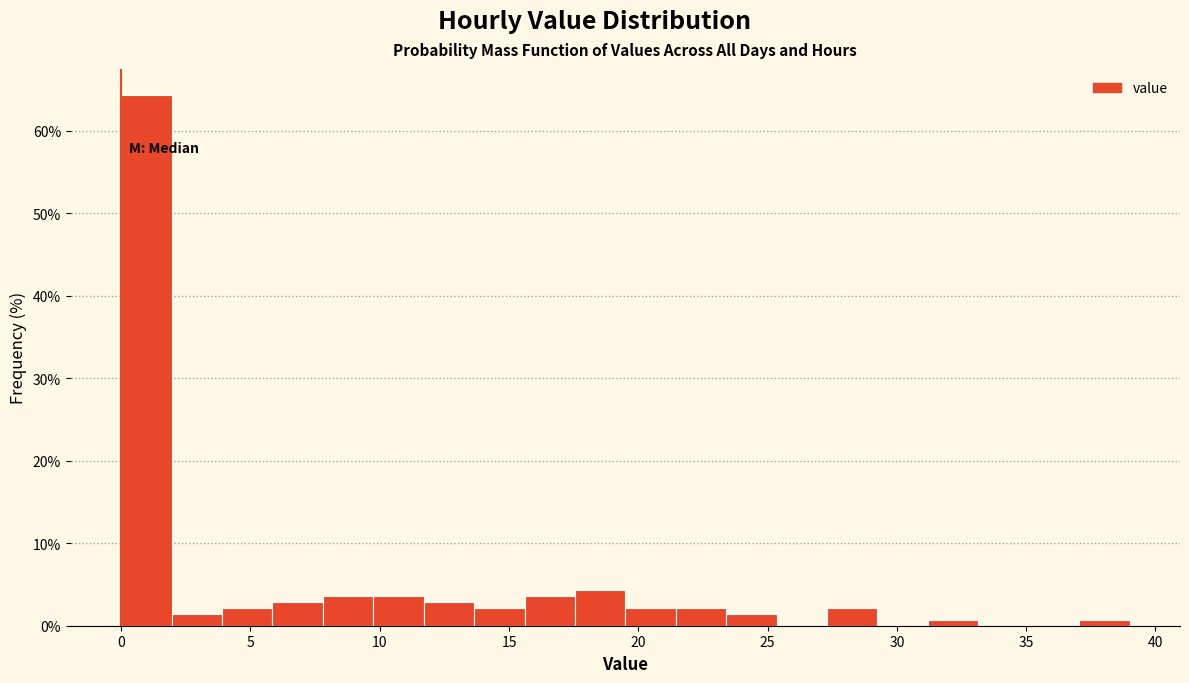

Around what value on the x-axis is the tallest bar? Give the approximate position of its centre, as read against the axis.

1.0